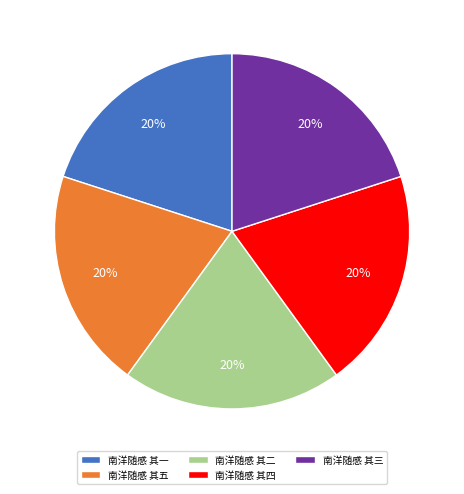

To the nearest percent, what portion does 南洋随感 其五 represent?

20%